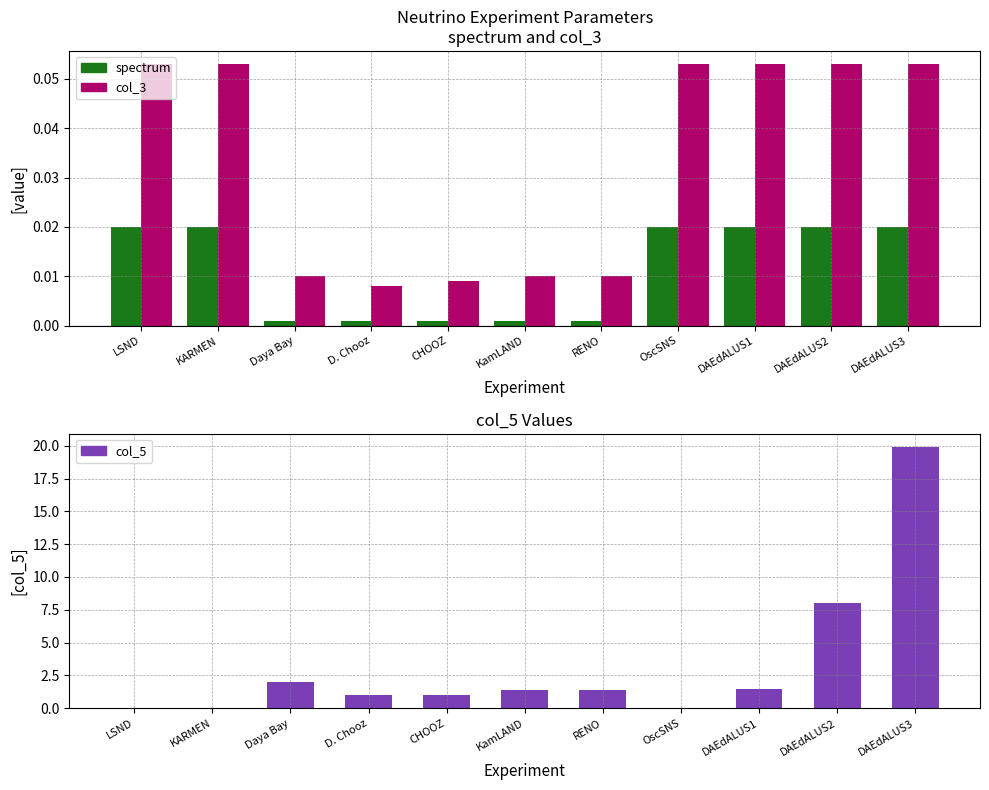

Which series has the largest total across all categories?

col_5